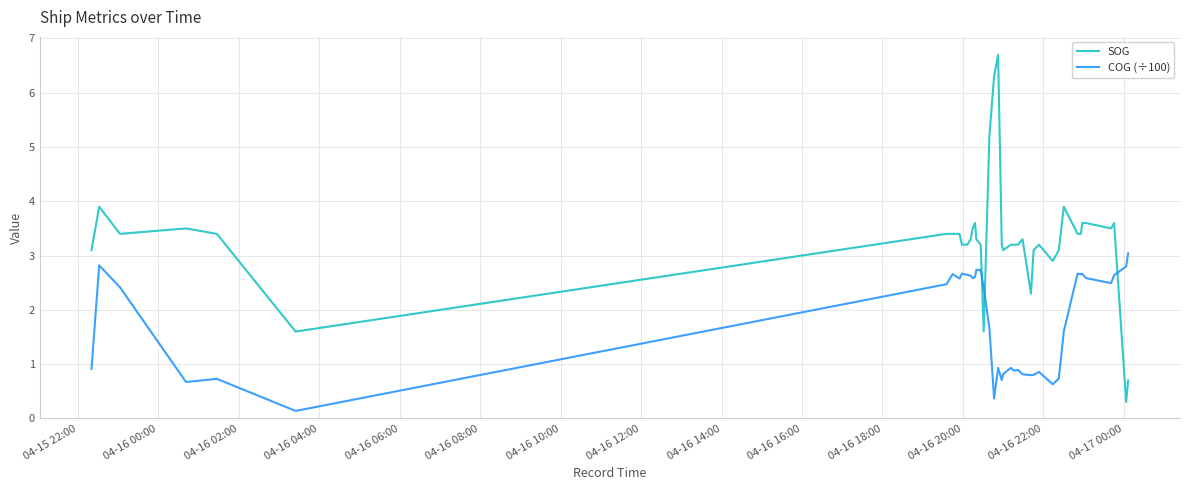

How many intersections are there between COG (÷100) and SOG?

3